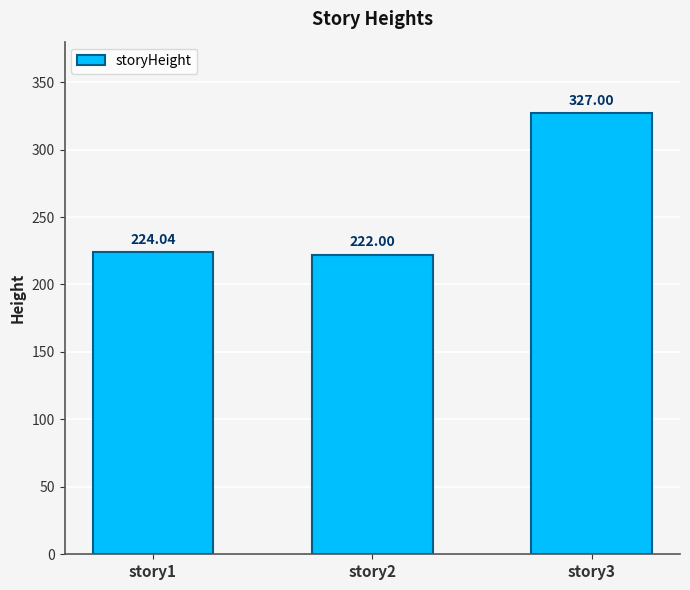

What is the maximum value shown in the chart?

327.0